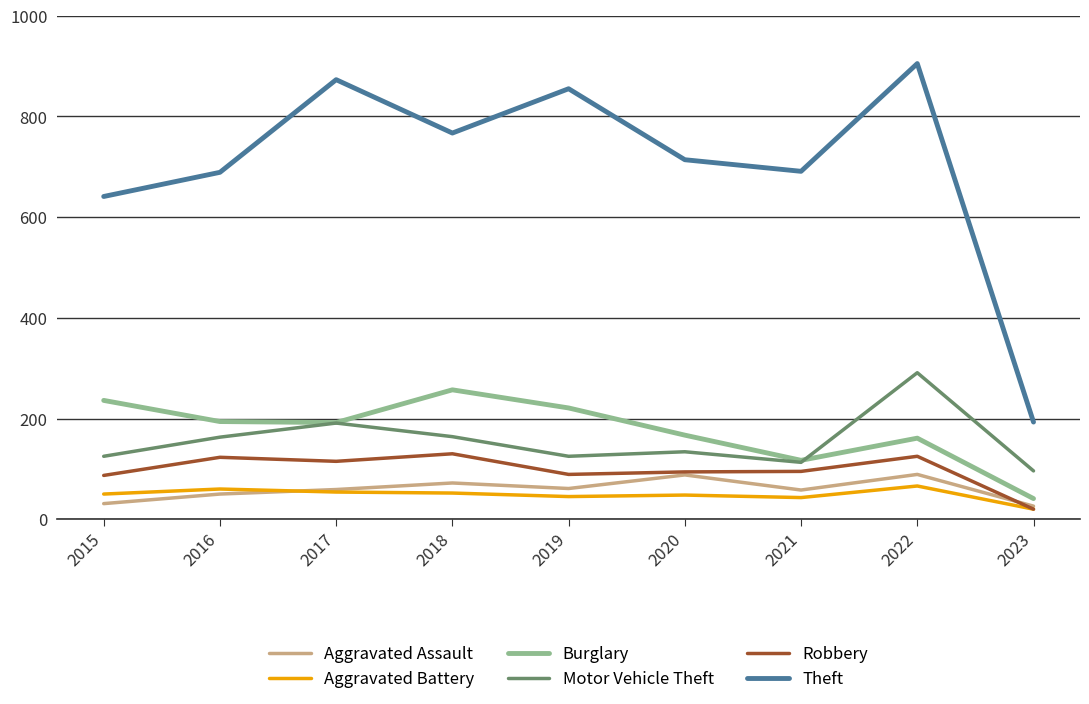

In Aggravated Assault, how many points are lower than both neighbors (excluding endpoints)?

2